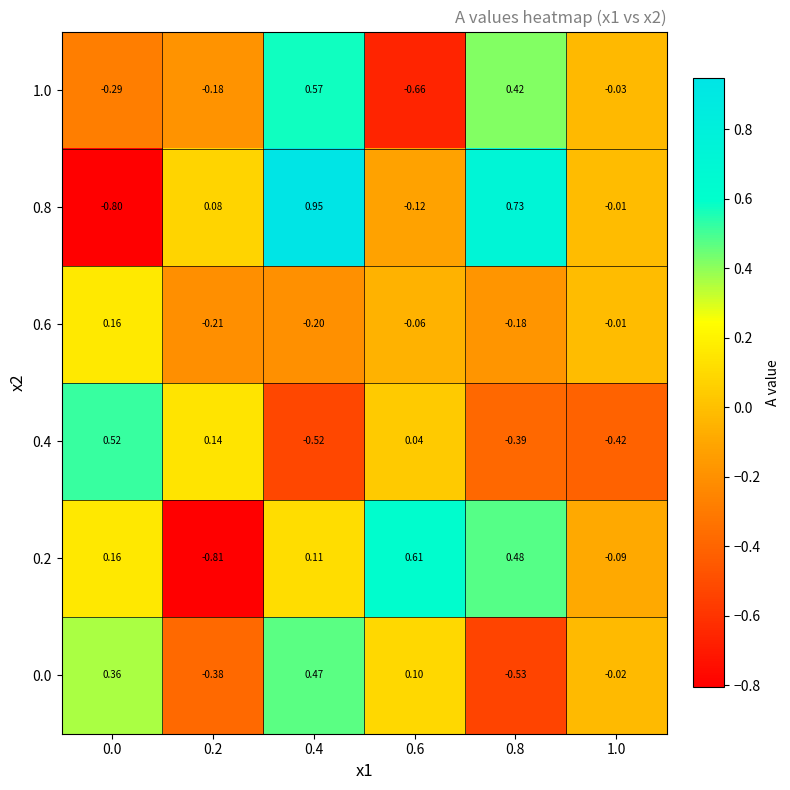

What is the spread (max minus min) of values at 0.8?

1.3